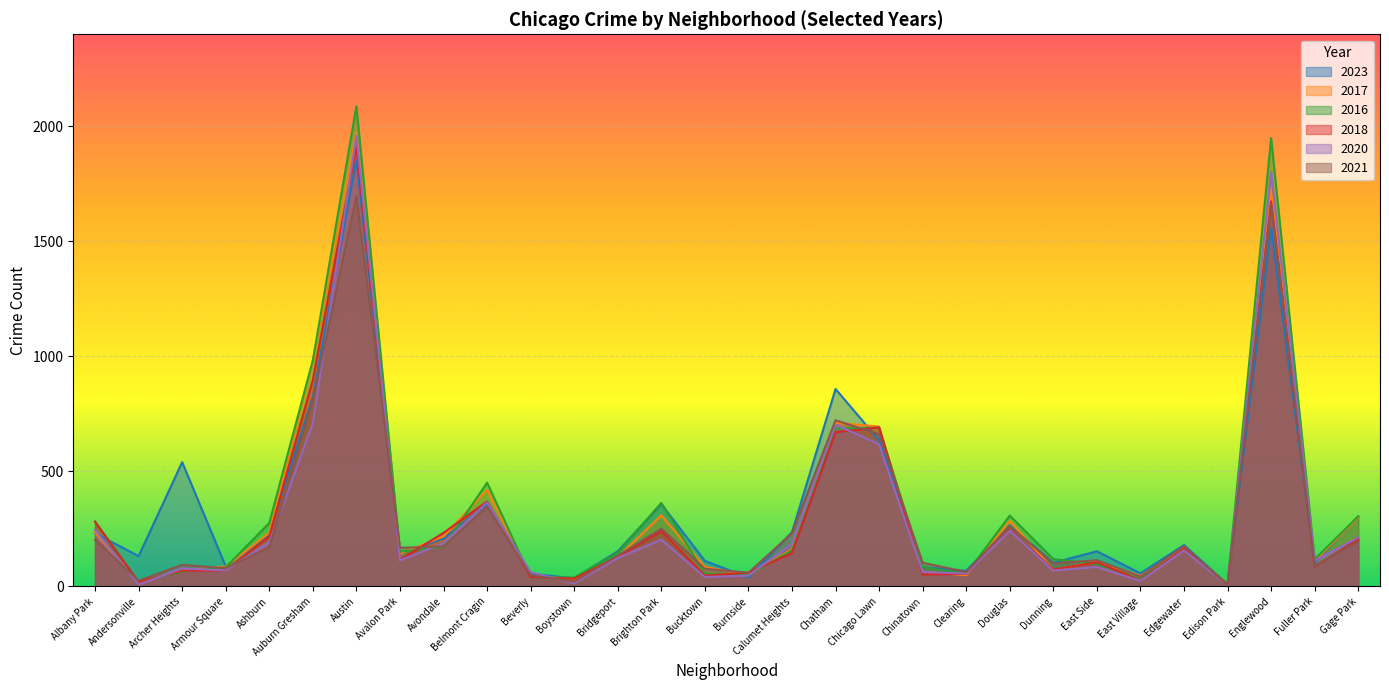

How many interior local peaks does the 2021 series have?

9